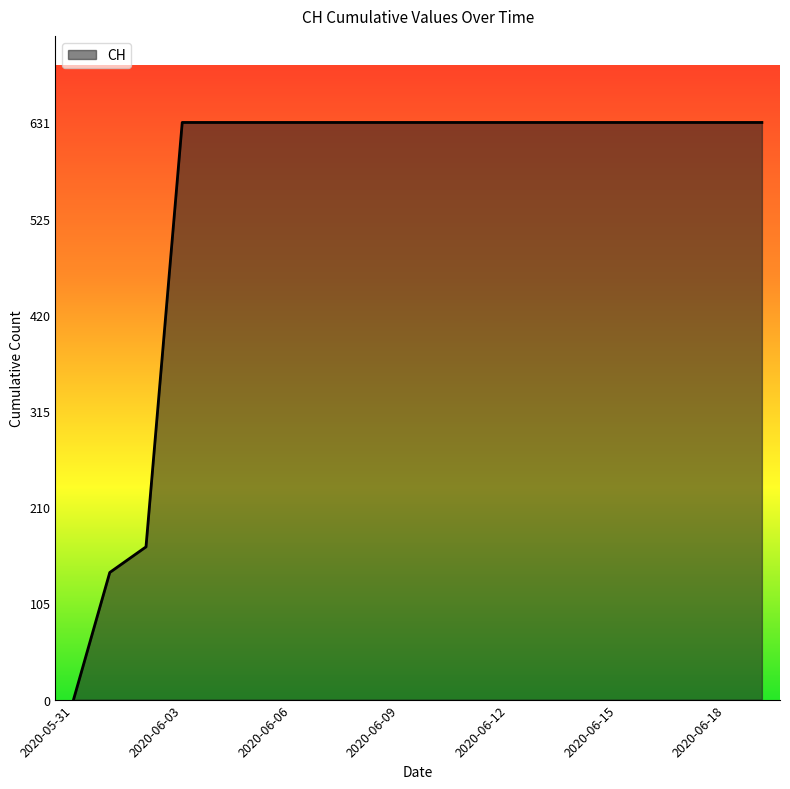

What is the maximum value shown in the chart?

631